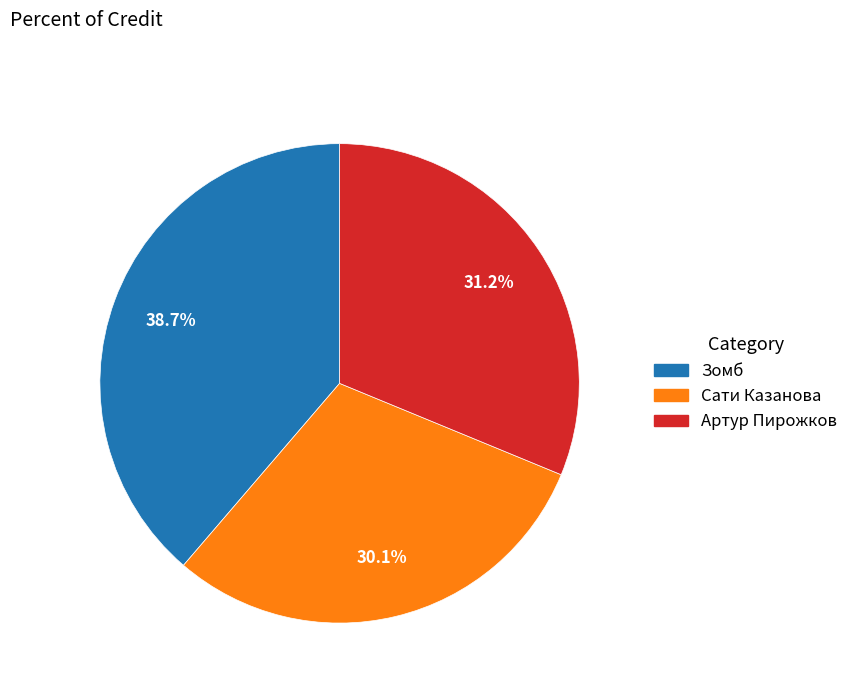

Does any single category account for the majority?

No